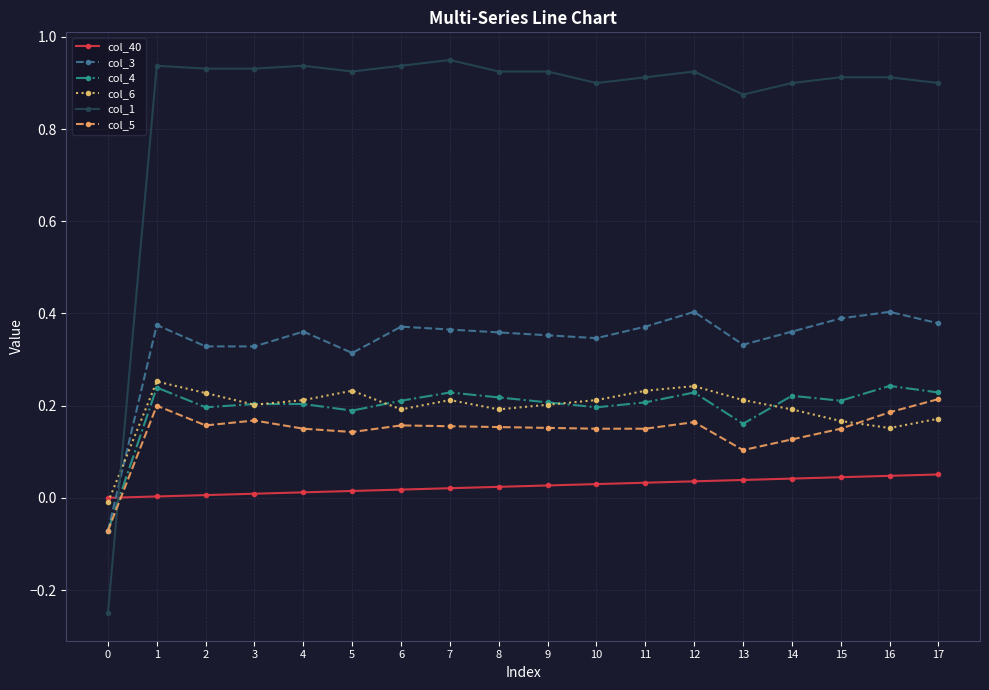

Which series has the widest spread of values?

col_1